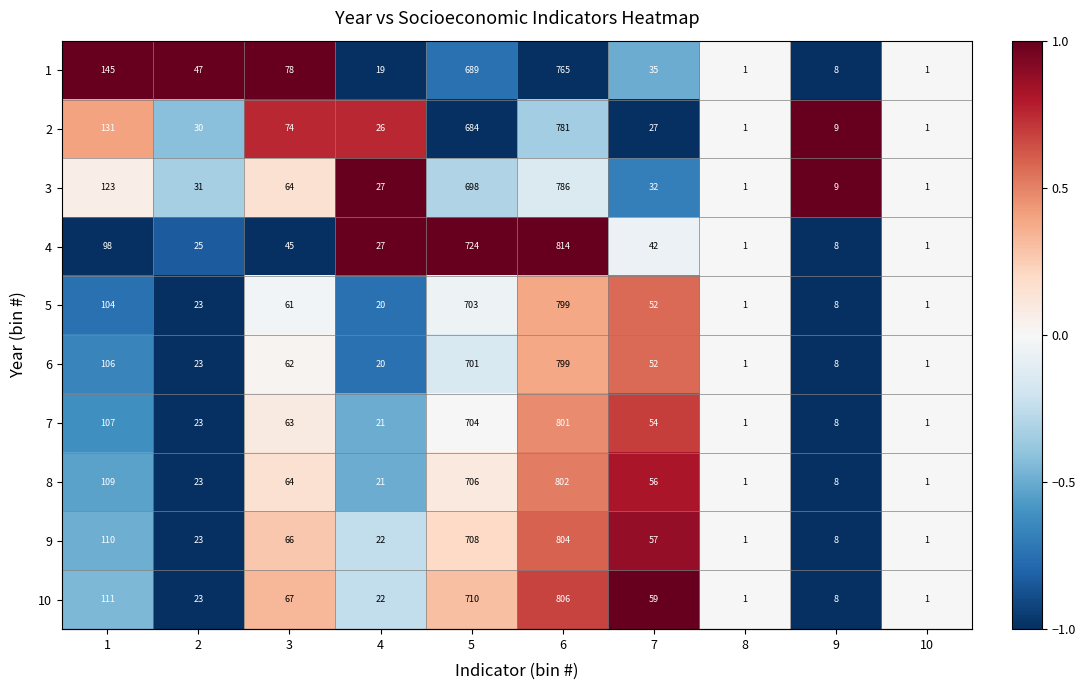

What is the approximate value of 5 at 2?

23